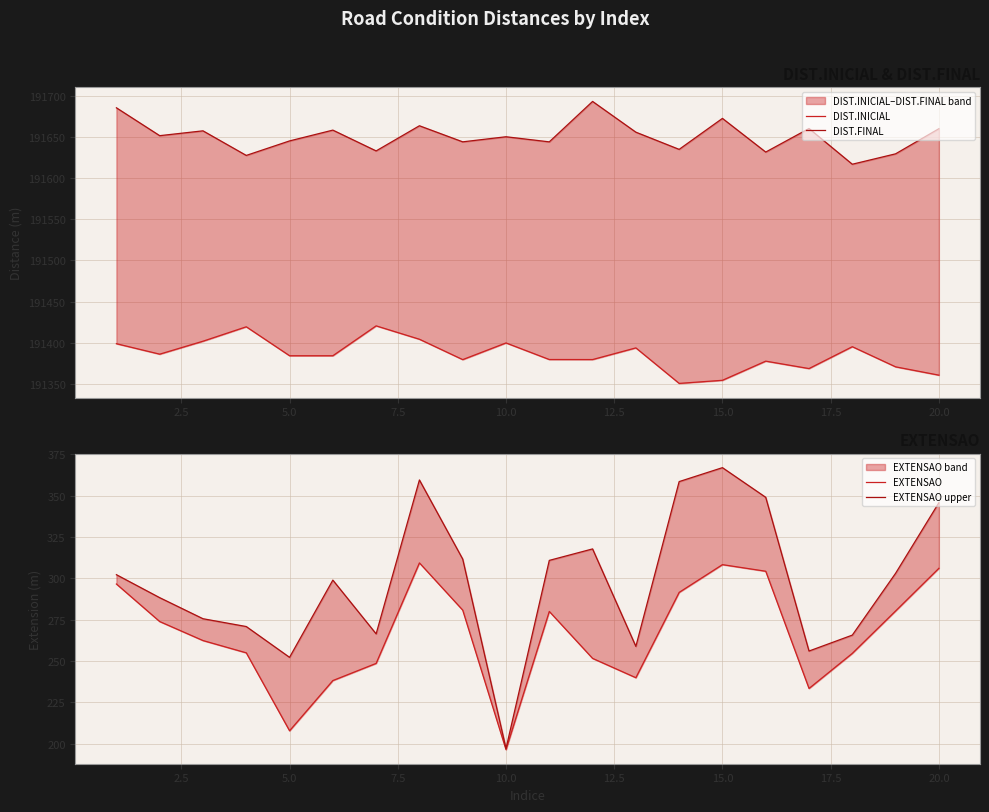

Does the chart display data point markers on the line(s)?

No